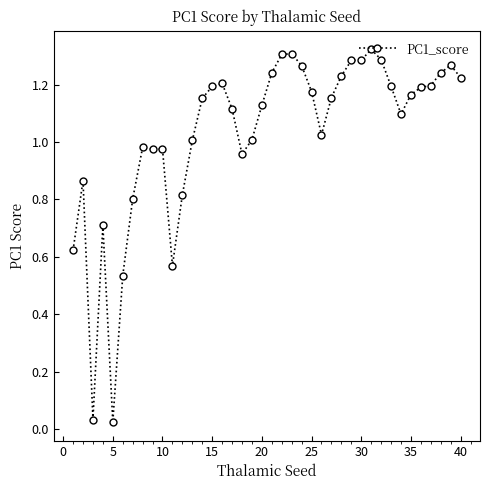

What is the sum of all values?

41.1